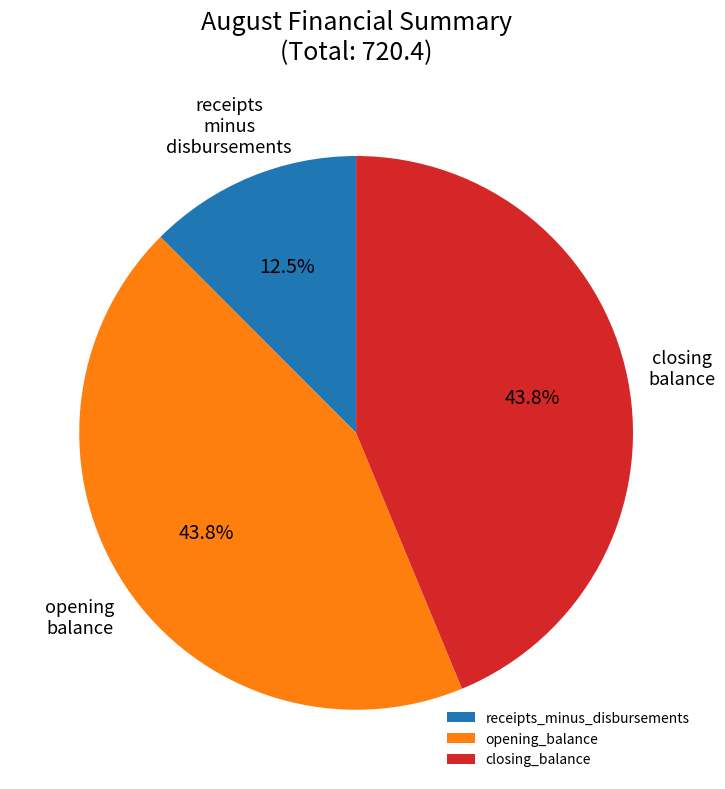

What is the ratio of the value at closing_balance to the value at receipts_minus_disbursements?

3.5